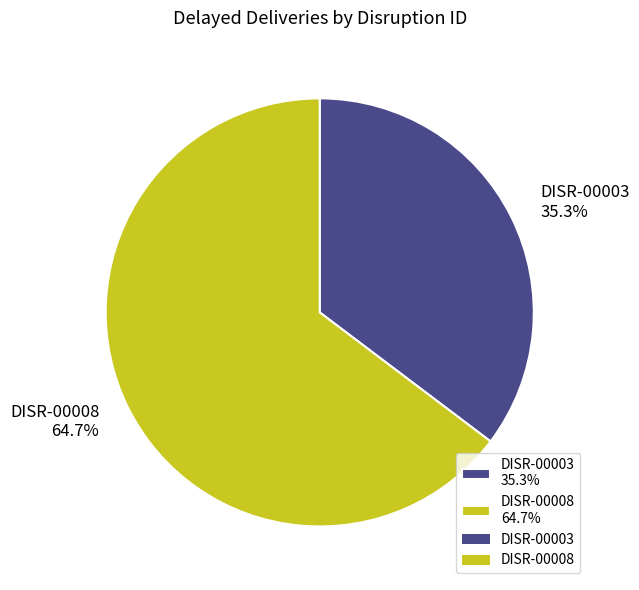

Which slice is the largest?

DISR-00008